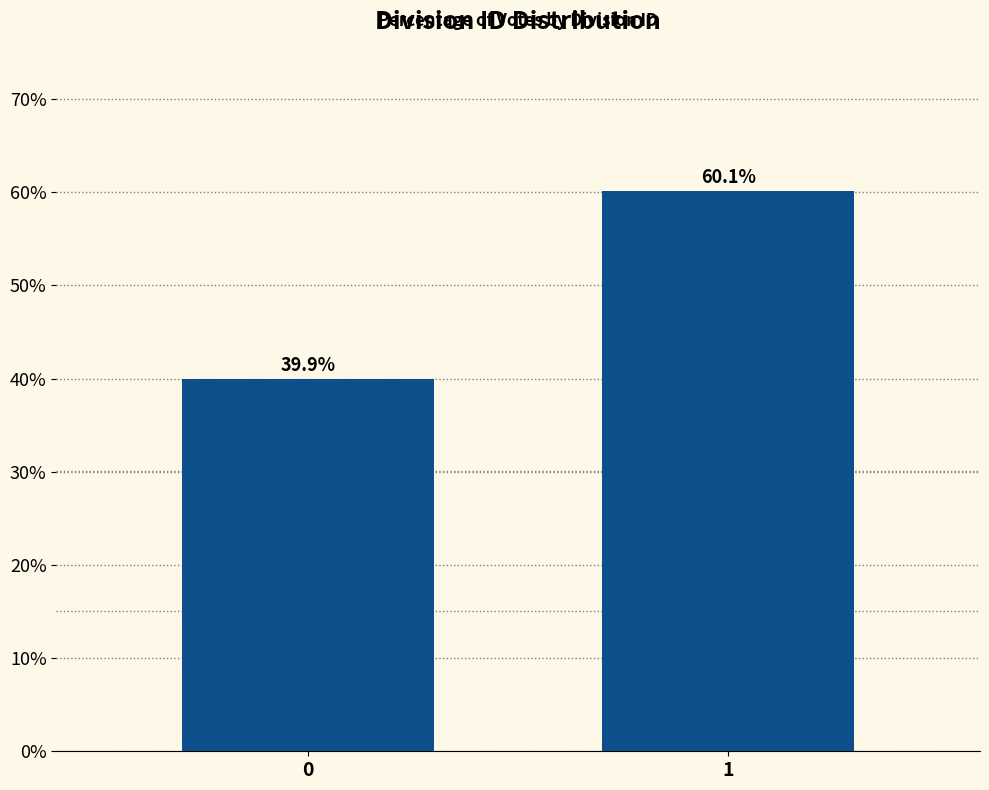

Reading right to left, transcribe all the data shown in this chart.

60.1	39.9